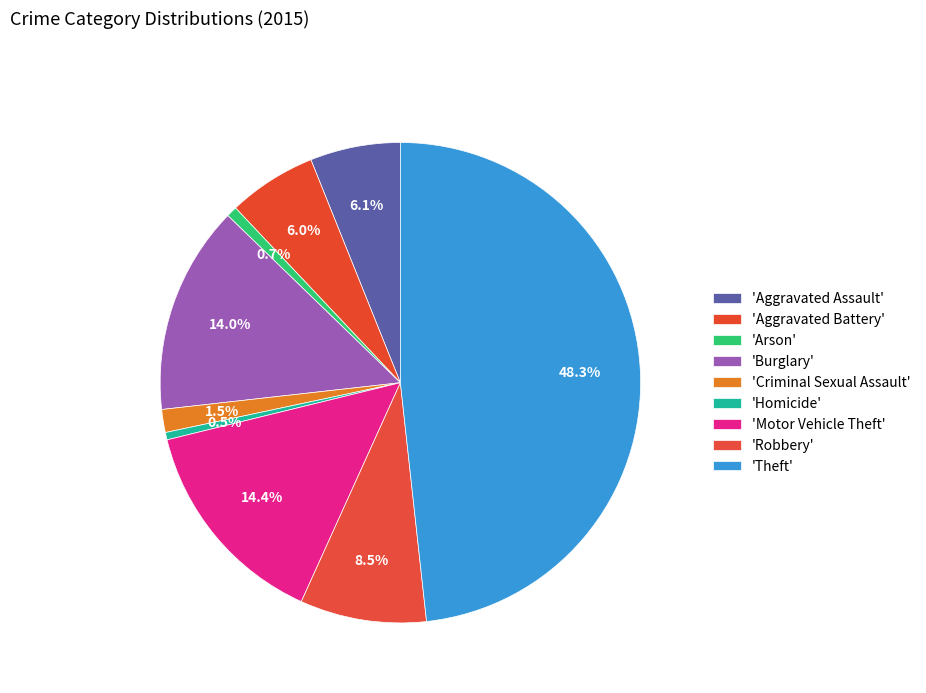

Which category has the biggest portion of the pie?

Theft